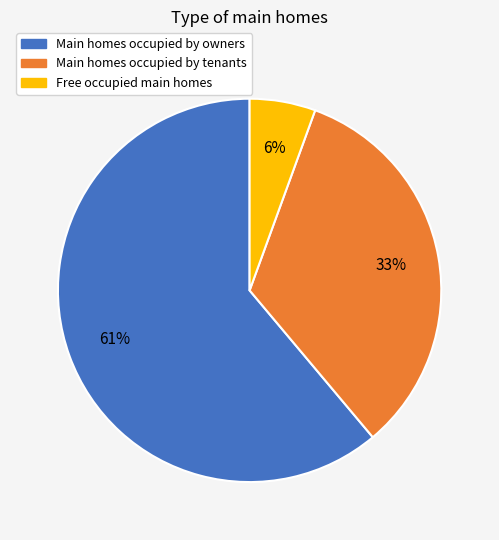

Between Free occupied main homes and Main homes occupied by tenants, which is larger?

Main homes occupied by tenants